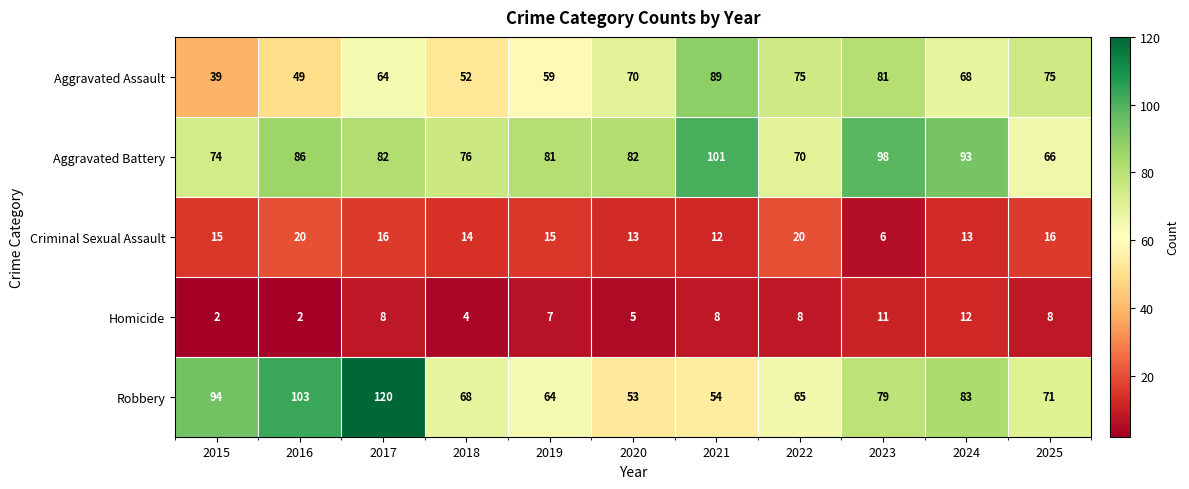

The value of Criminal Sexual Assault at 2019 is 20. True or false?

False